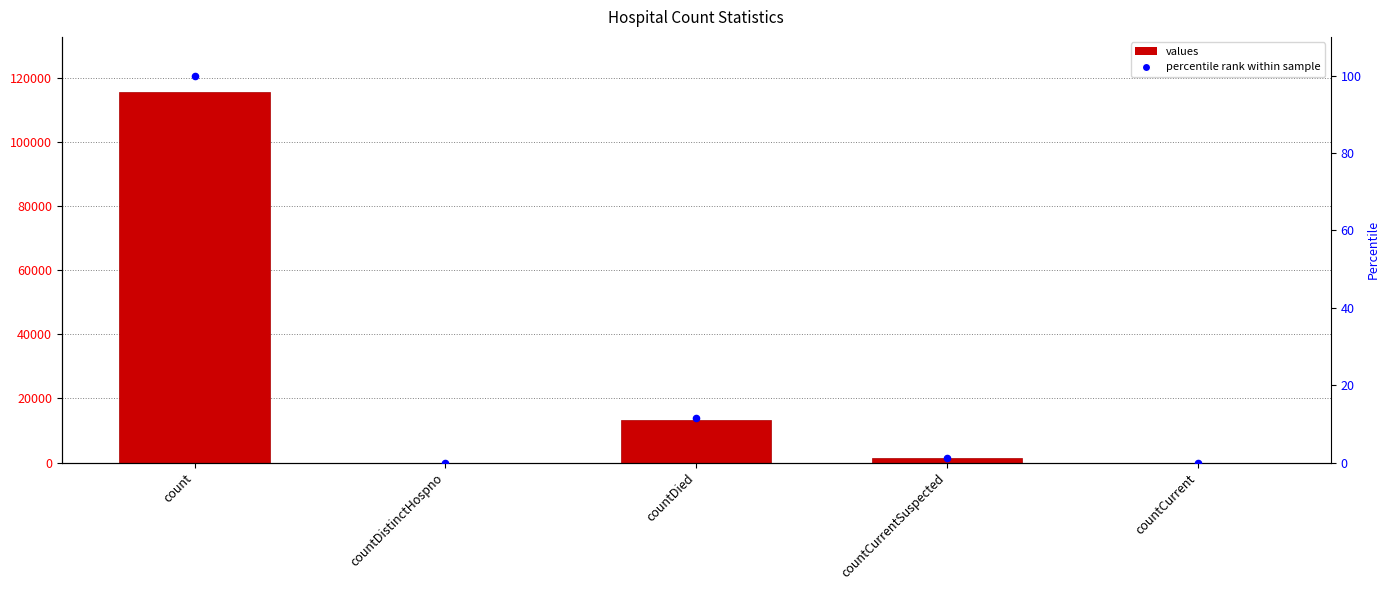

What are all the series names shown in the legend?

values, percentile rank within sample